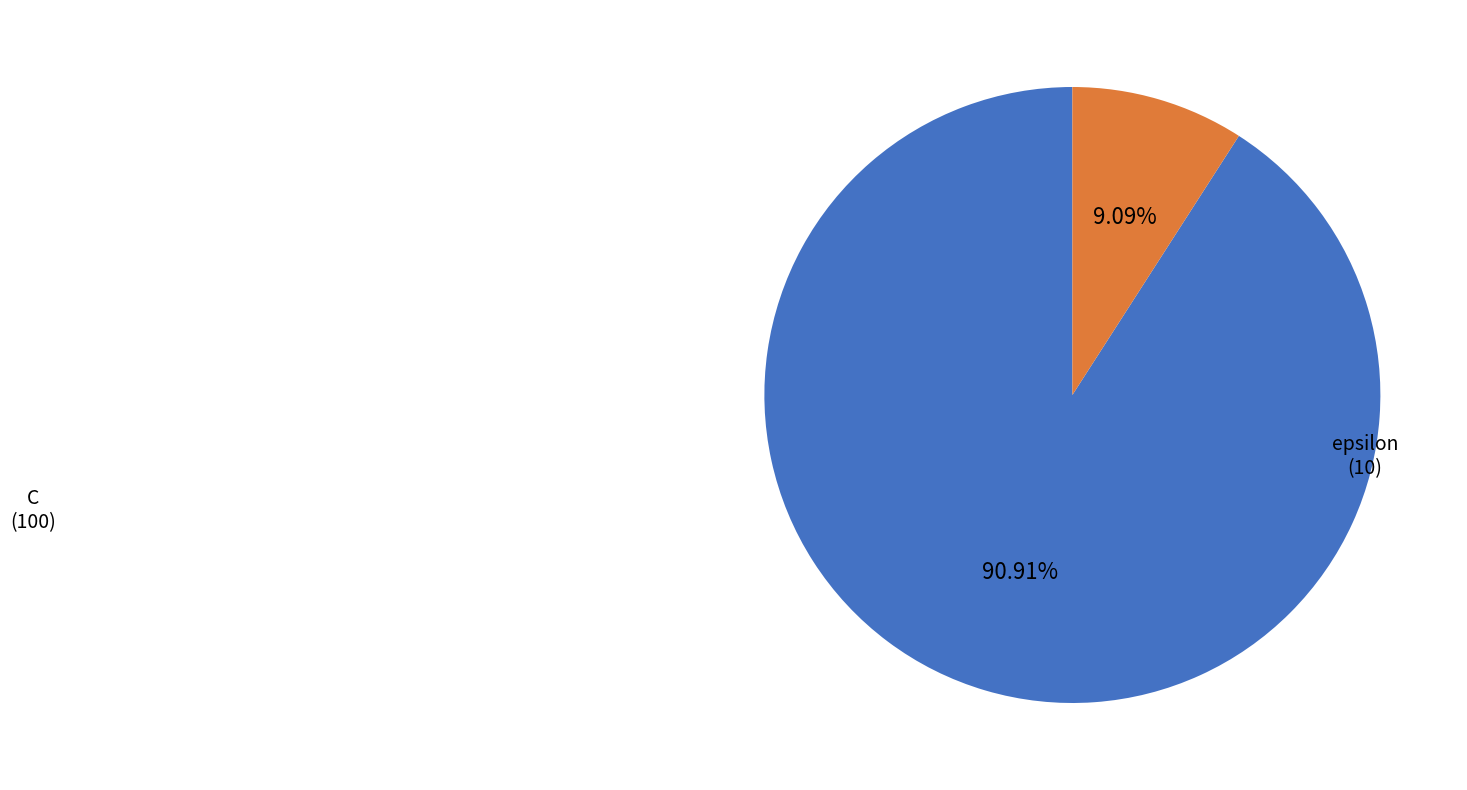

Is there any slice that represents more than half of the pie?

Yes